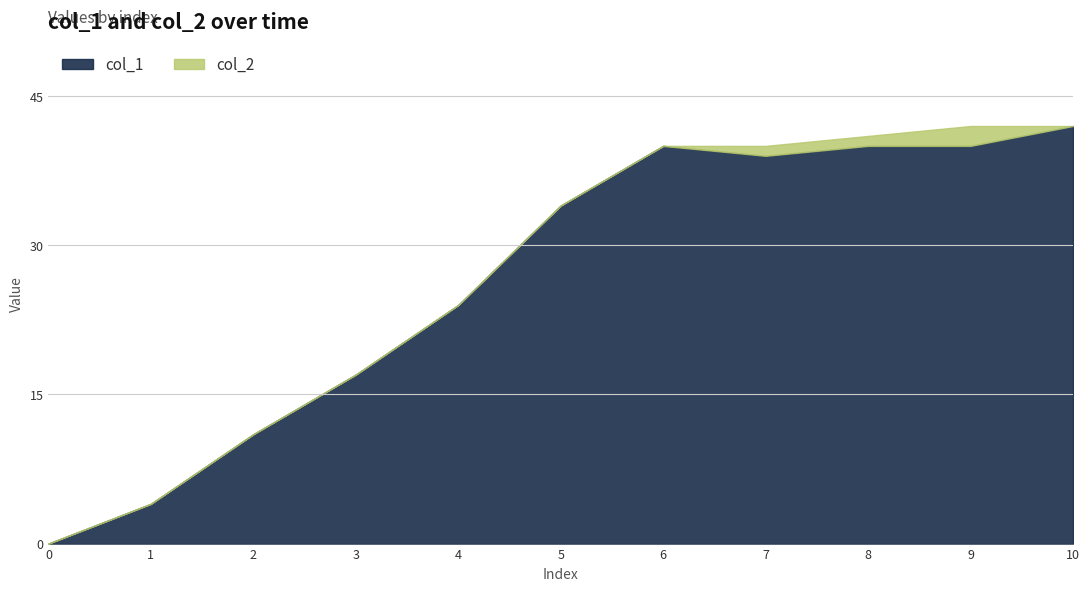

Reading left to right, list all the values displayed in this chart.

0	4	11	17	24	34	40	39	40	40	42